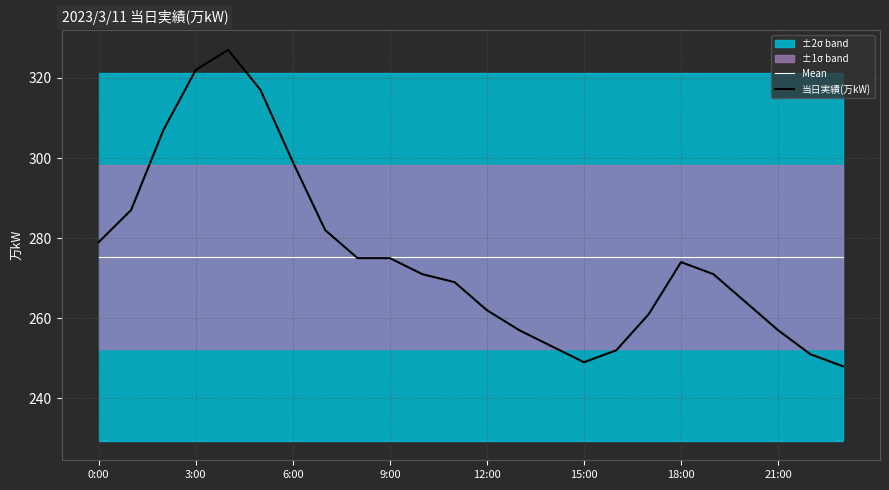

At how many categories does at least one series exceed 299?

4